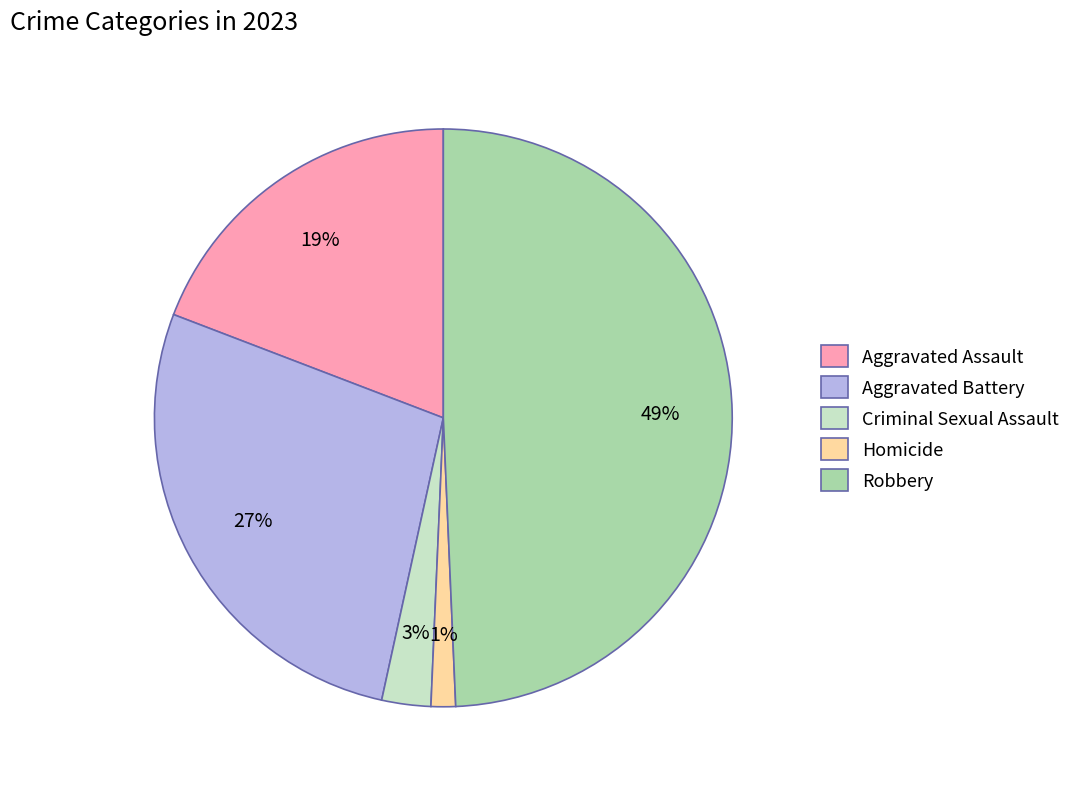

To the nearest percent, what is the difference between the Robbery and Aggravated Battery slice percentages?

22%